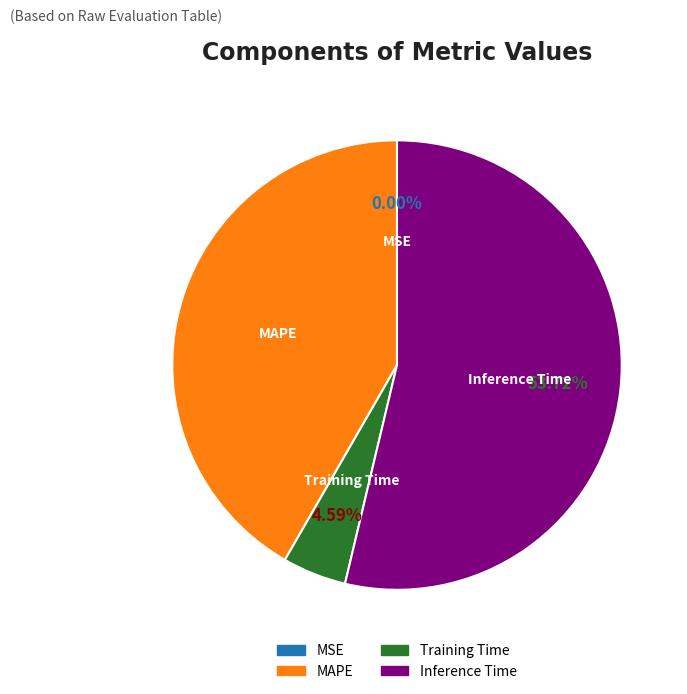

Does any single category account for the majority?

Yes